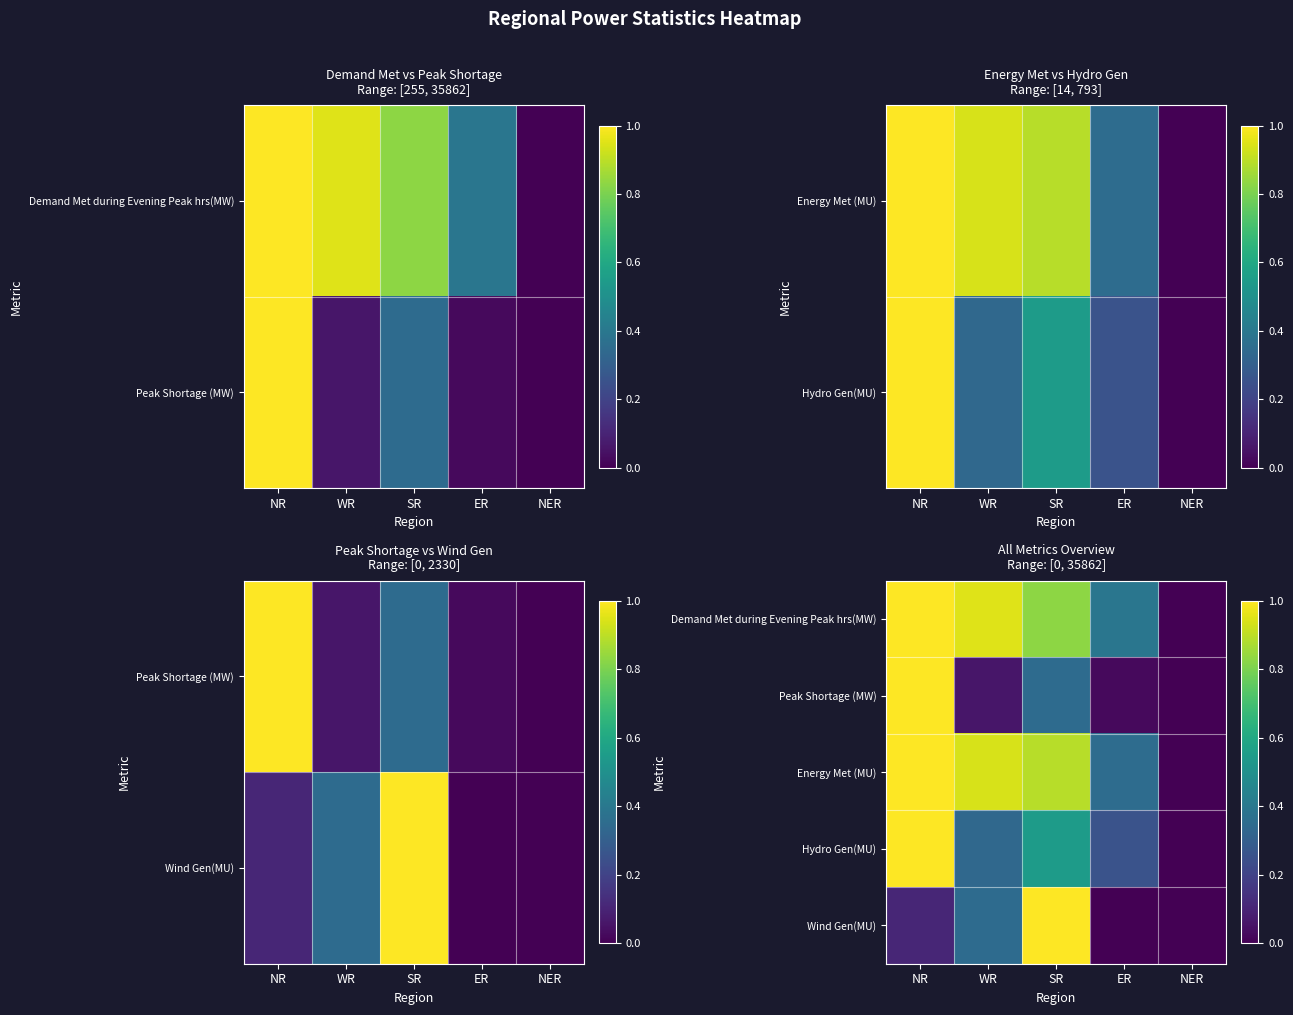

The value of Peak Shortage (MW) at NER is 0.4. True or false?

False